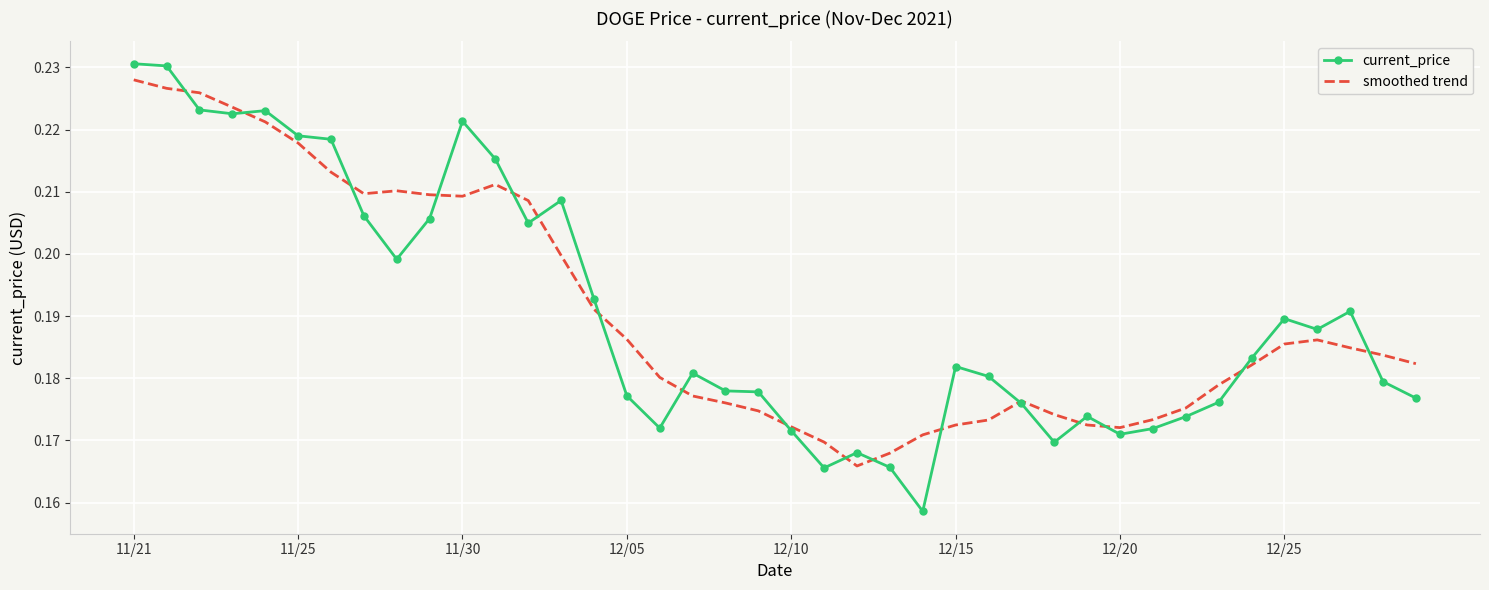

What is the difference between the maximum and second lowest values in the smoothed trend series?

0.1